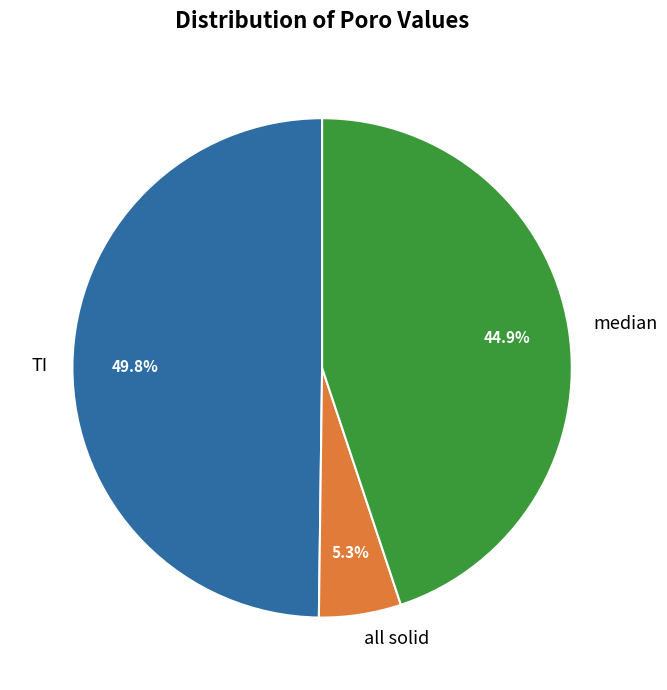

What is the largest slice in the pie chart?

TI